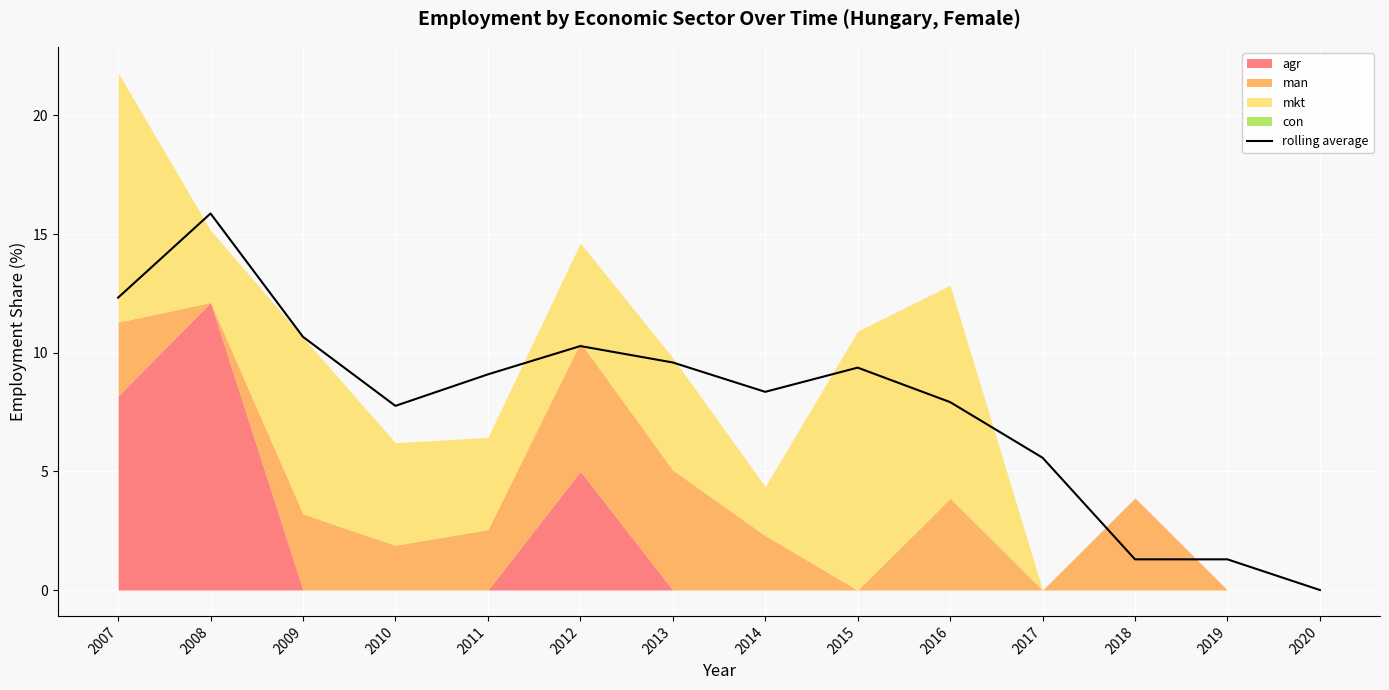

How many points are lower than both their immediate neighbors (excluding endpoints)?

2